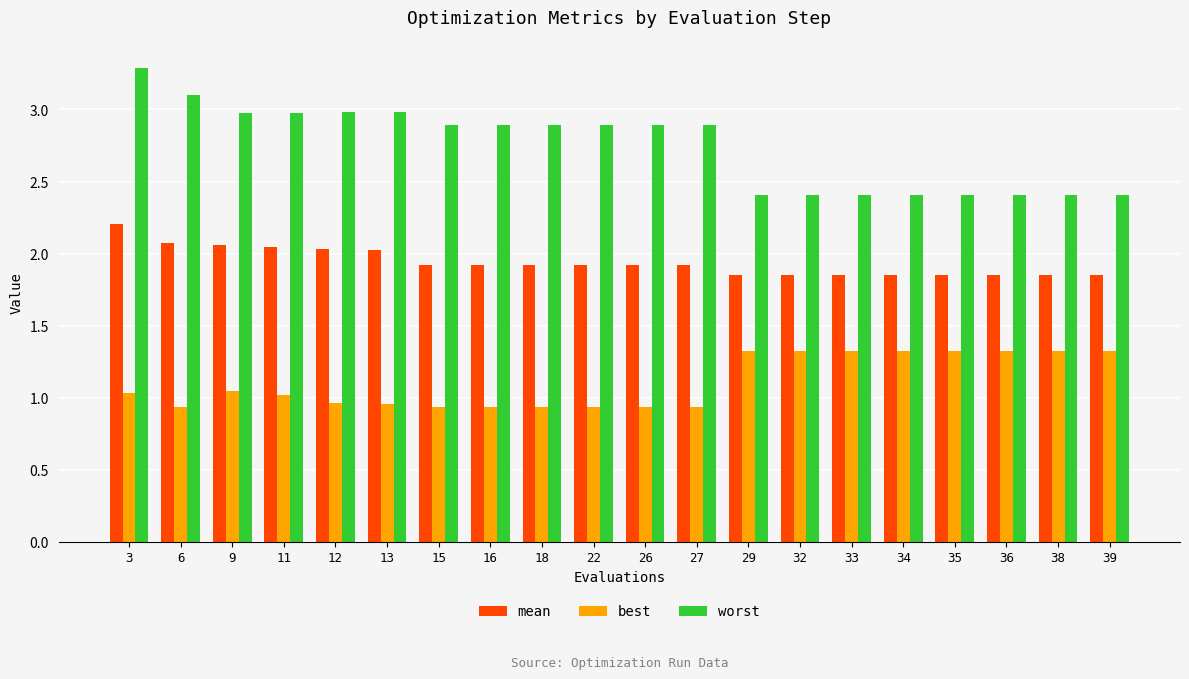

What is the difference between the highest and lowest values at 39?

1.1